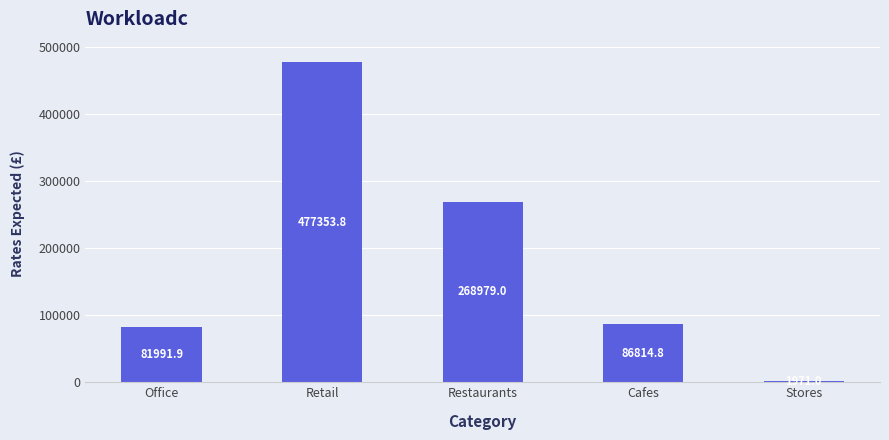

Is it true that the value at Restaurants is 138761.6?

False